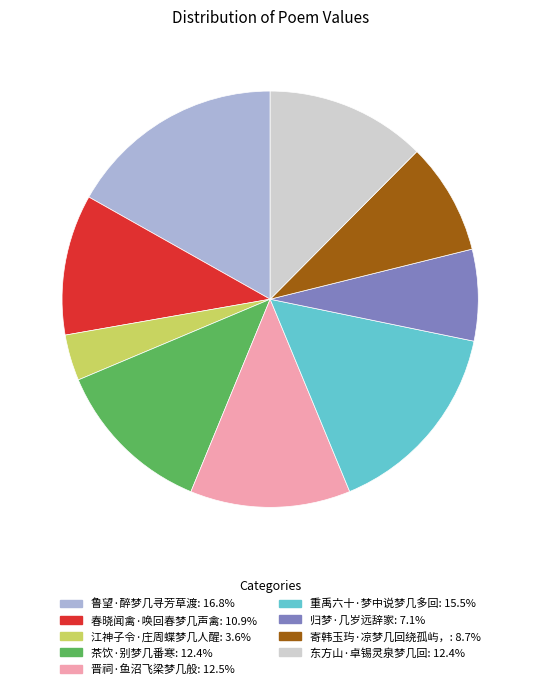

Do 茶饮·别梦几番寒 and 寄韩玉玙·凉梦几回绕孤屿， together represent more than half of the pie?

No